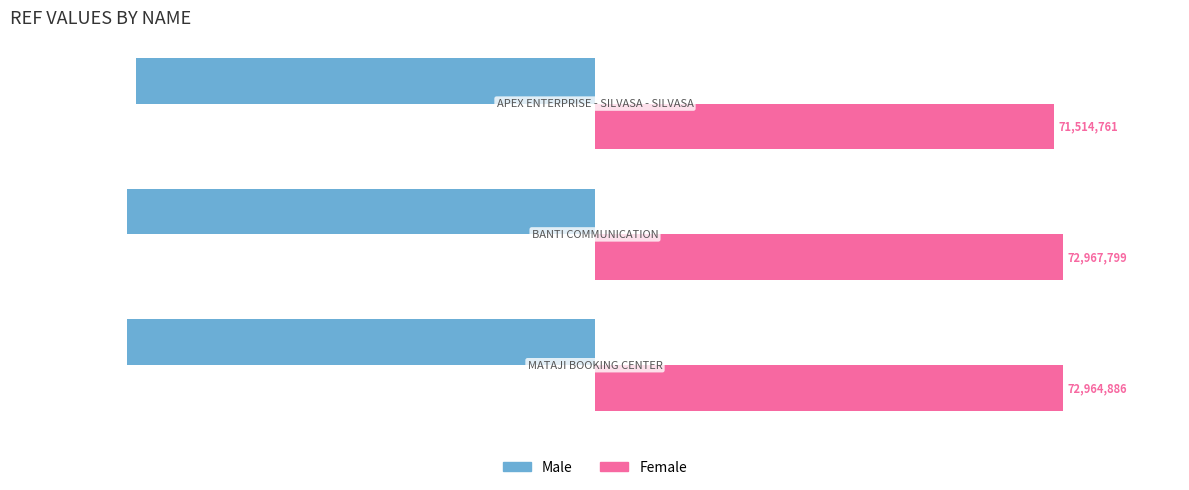

Reading left to right, extract all data points from this chart.

Male: −10.0=-72964886	−7.5=-72967799	−5.0=-71514761
Female: −10.0=72964886	−7.5=72967799	−5.0=71514761